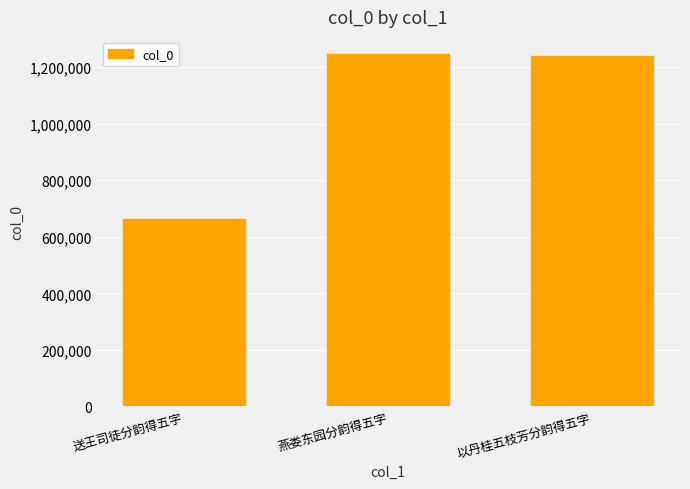

Where is the data nearest to the value 953533?

以丹桂五枝芳分韵得五字